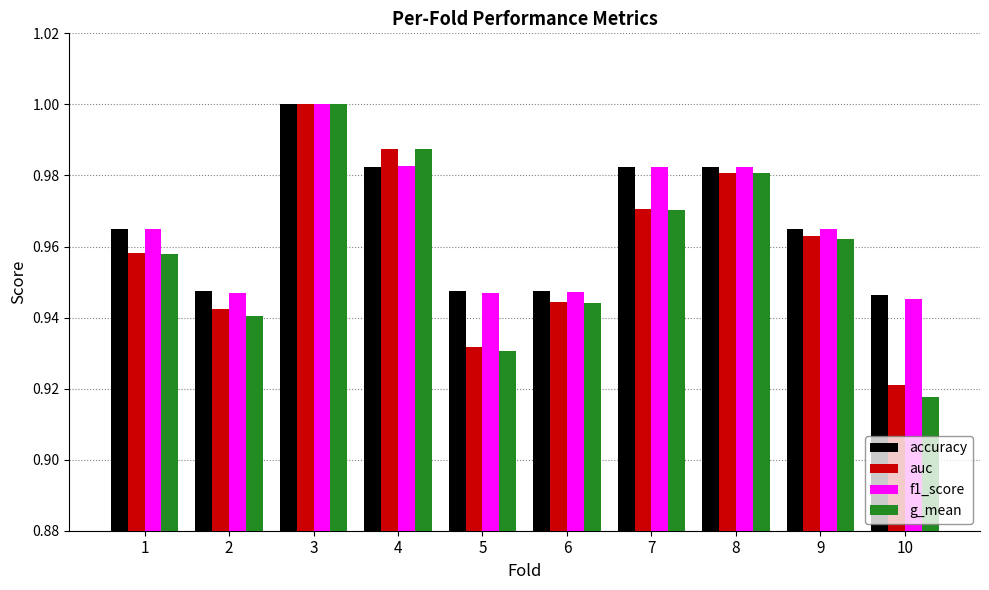

Which series has the largest range (max minus min)?

g_mean